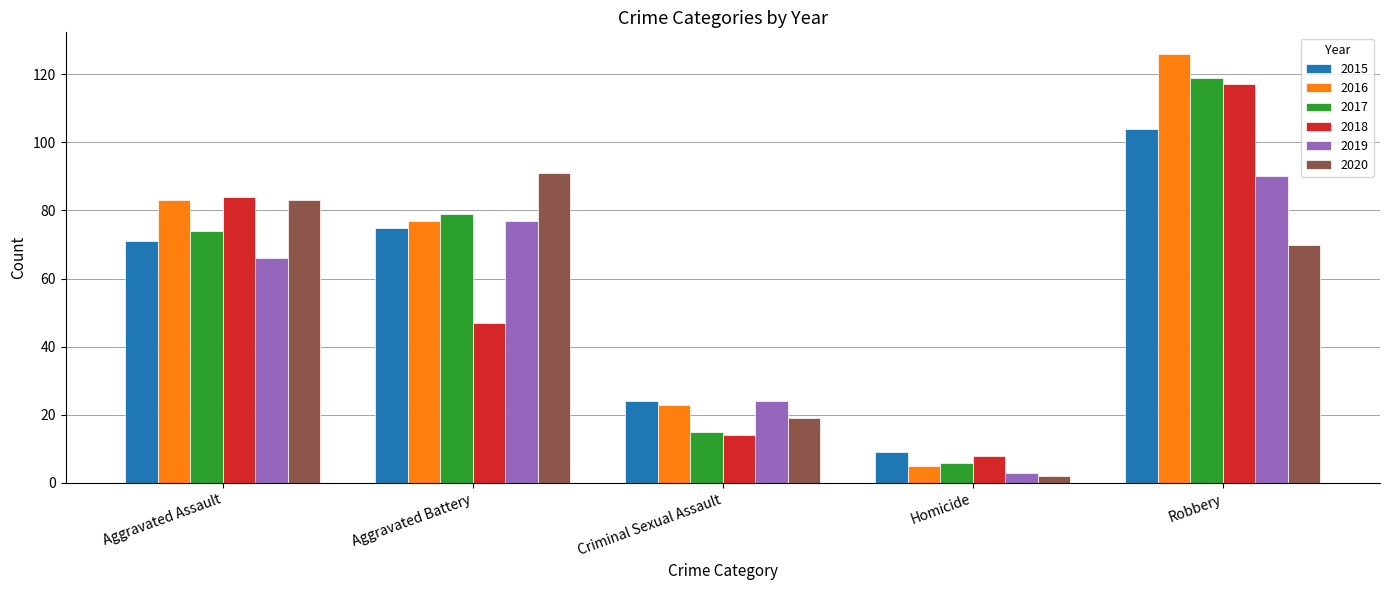

True or false: 2015 has a value of 5 at Homicide.

False